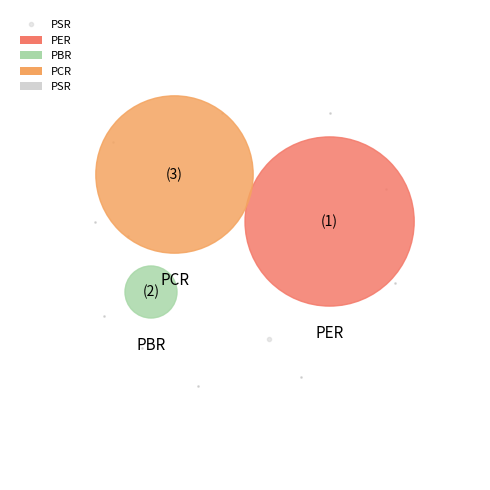

Is PBR the majority of the pie?

No